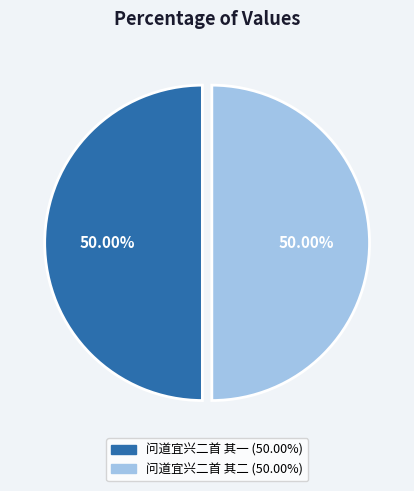

Do 问道宜兴二首 其二 and 问道宜兴二首 其一 together represent more than half of the pie?

Yes